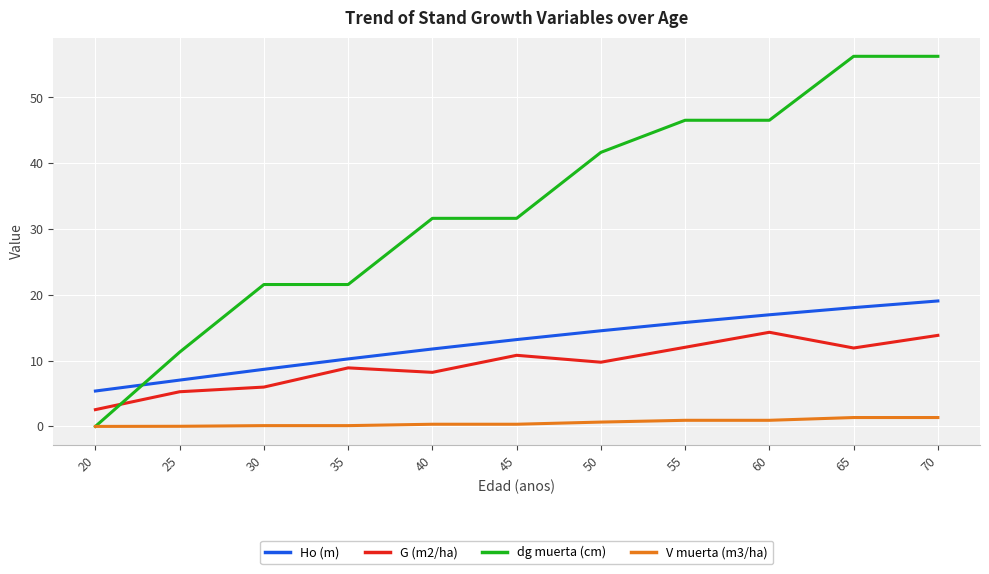

What is the difference between the second highest and minimum values in the G (m2/ha) series?

11.3